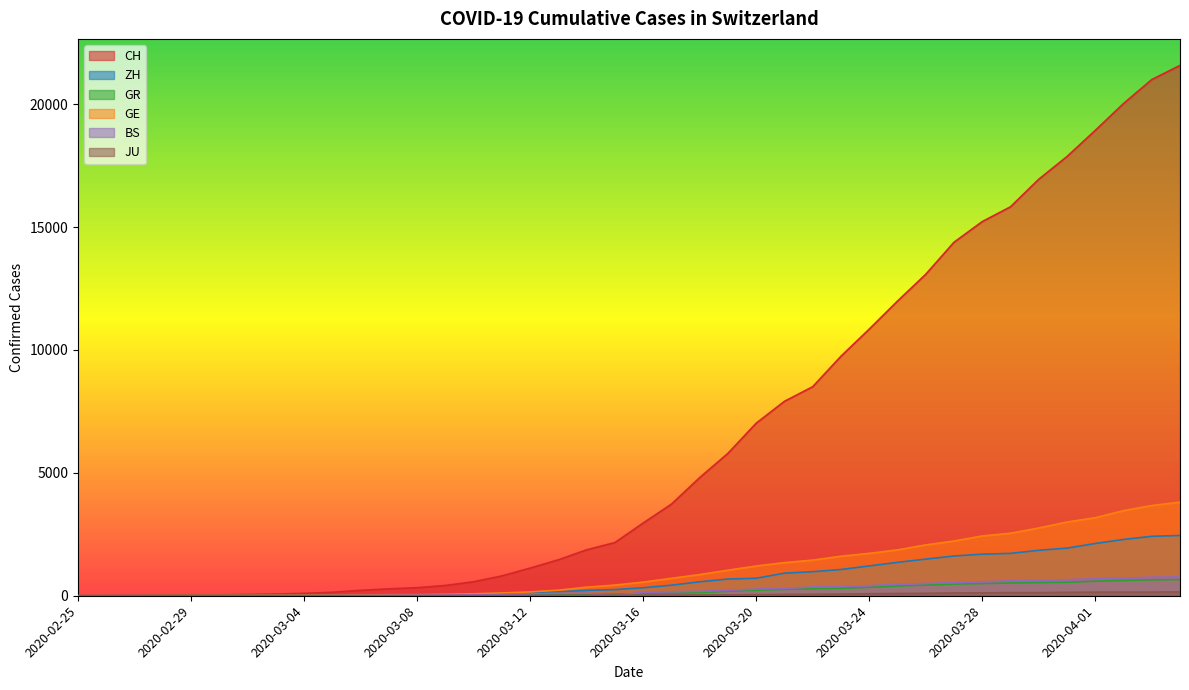

How many values in GR are above zero?

39